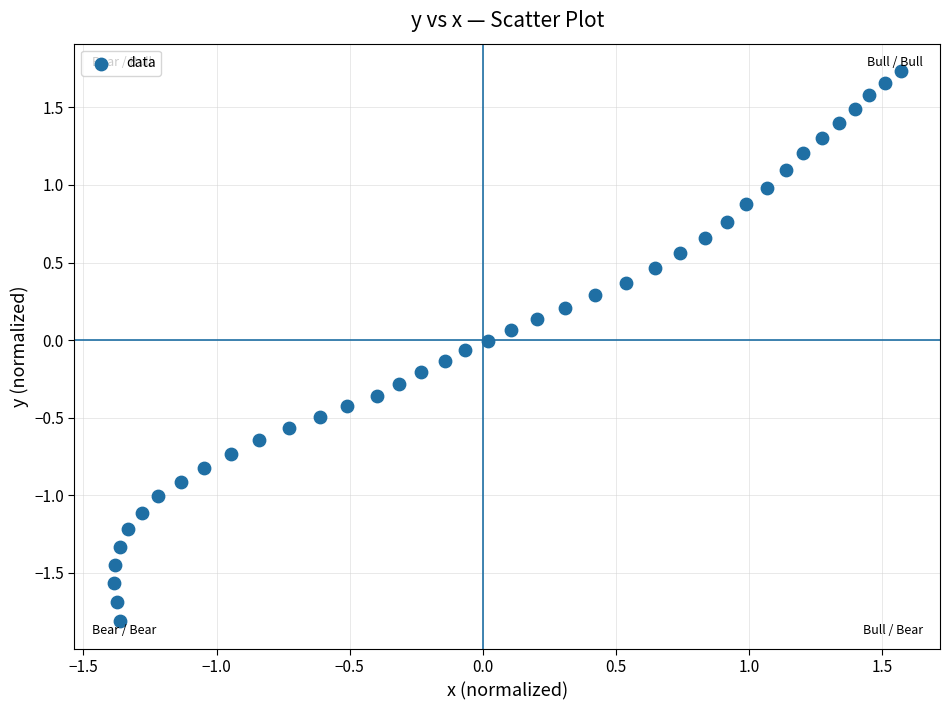

What is the range of Y values (max minus min)?

3.5